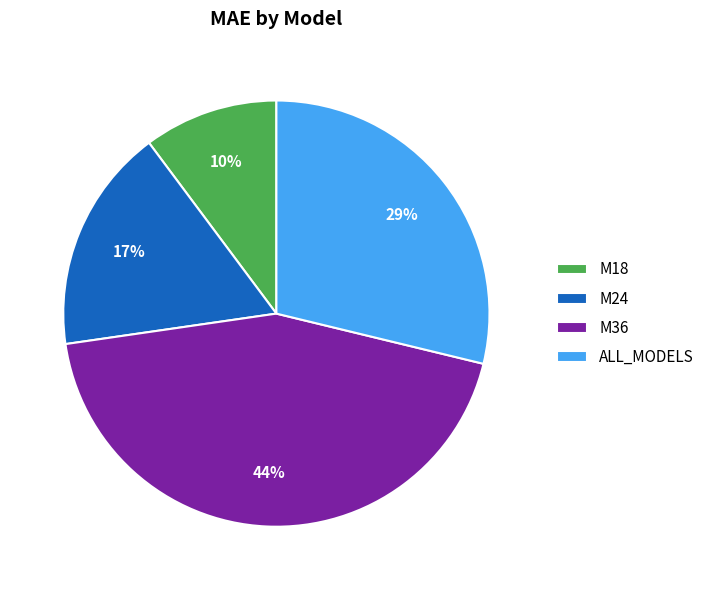

Approximately how many times larger is the value at M36 compared to ALL_MODELS?

1.5